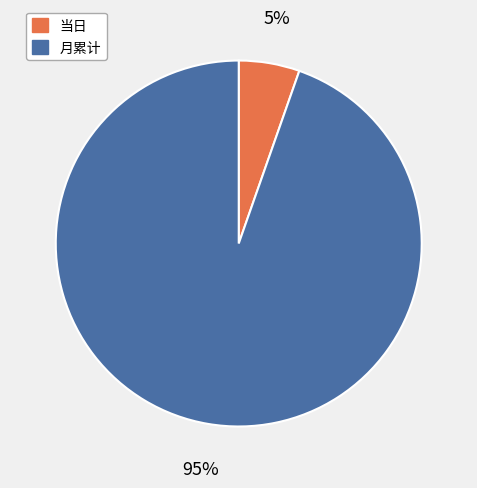

To the nearest percent, what percentage of the pie is 月累计?

95%